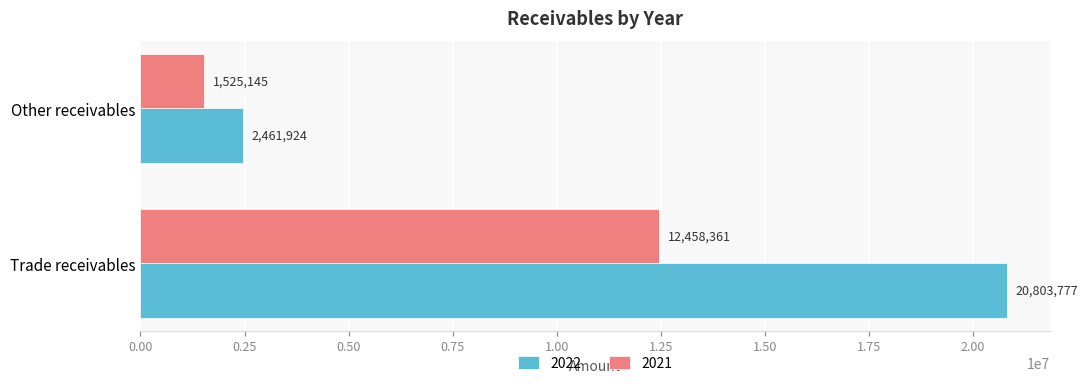

Which series changed the most between Trade receivables and Other receivables?

2022